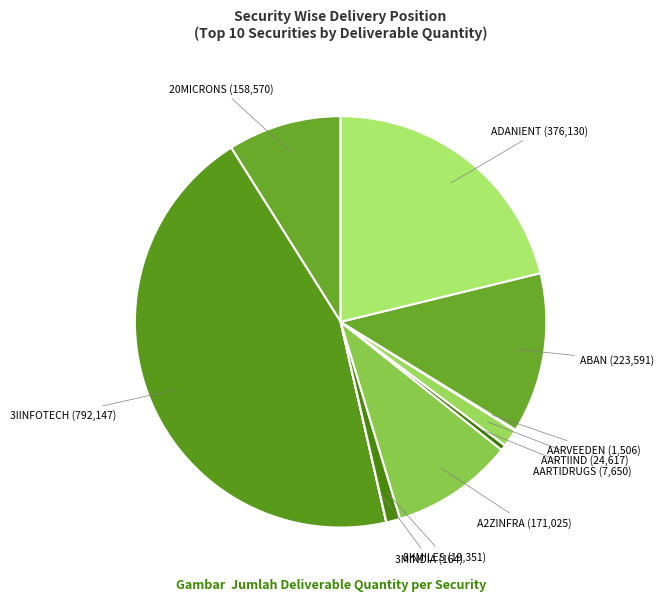

Which slice is the largest?

3IINFOTECH